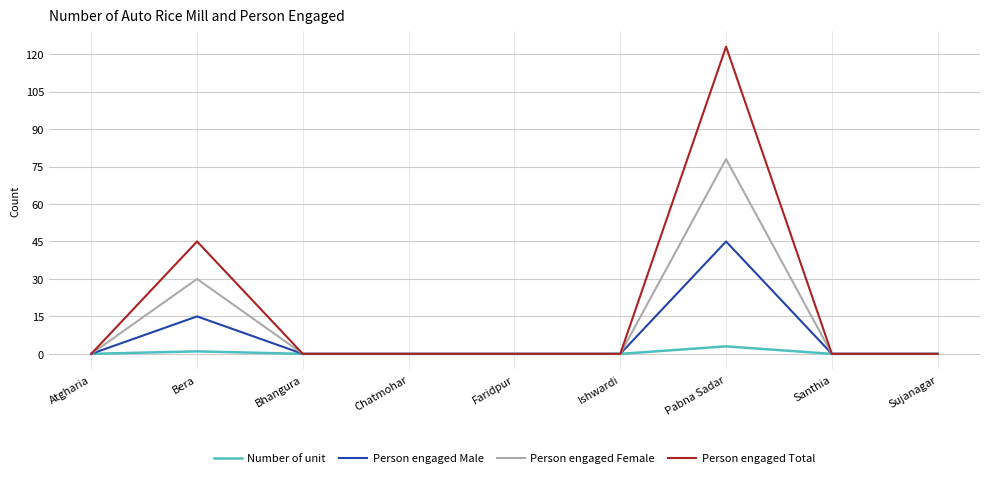

Which series changed the most between Bera and Santhia?

Person engaged Total